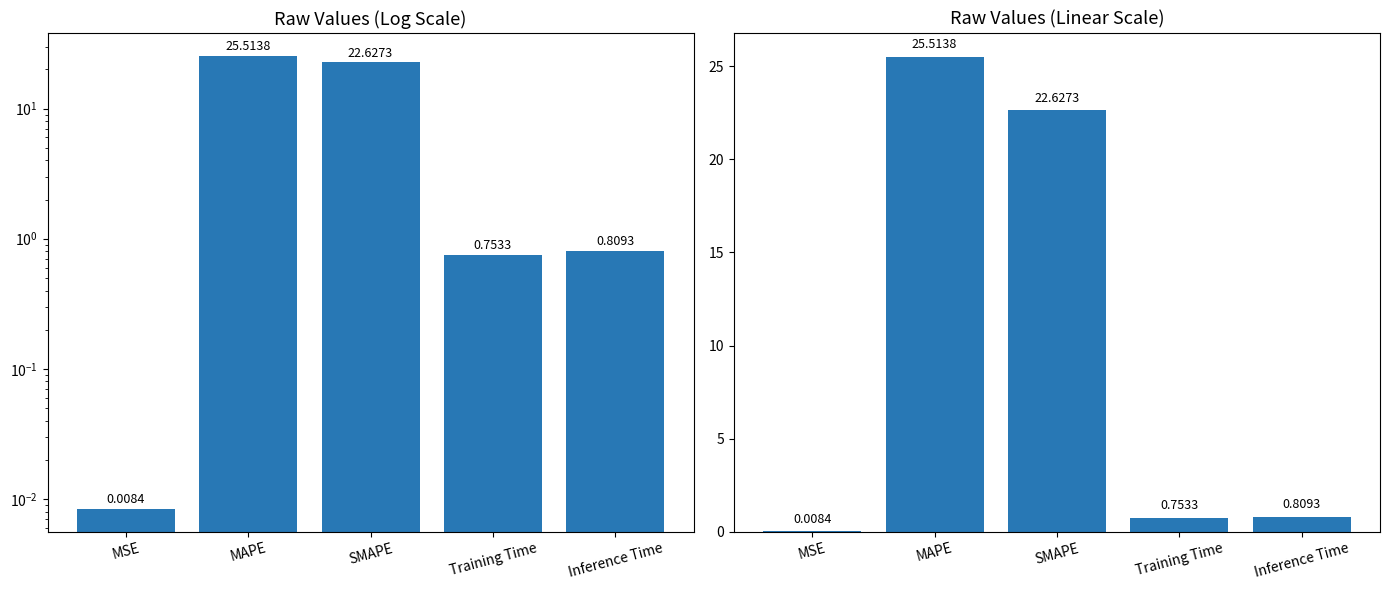

What is the label of the 1st bar from the right?

Inference Time